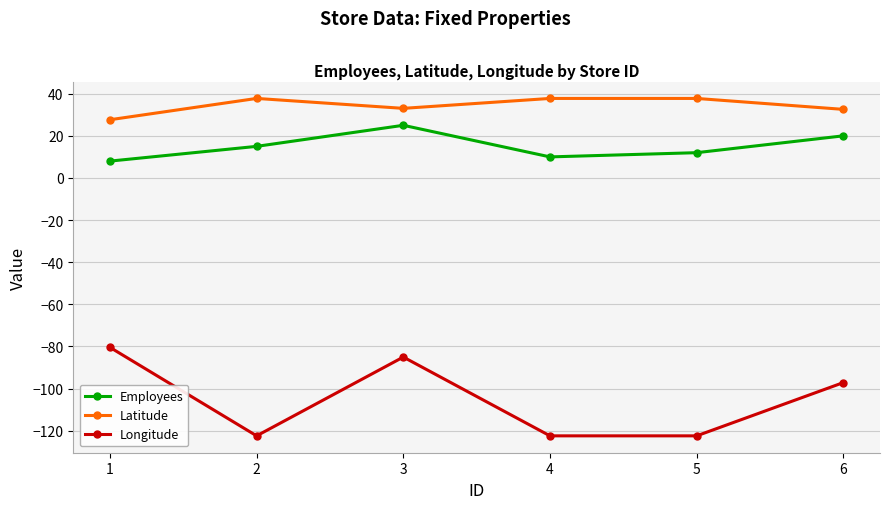

Does the chart have visible grid lines?

Yes